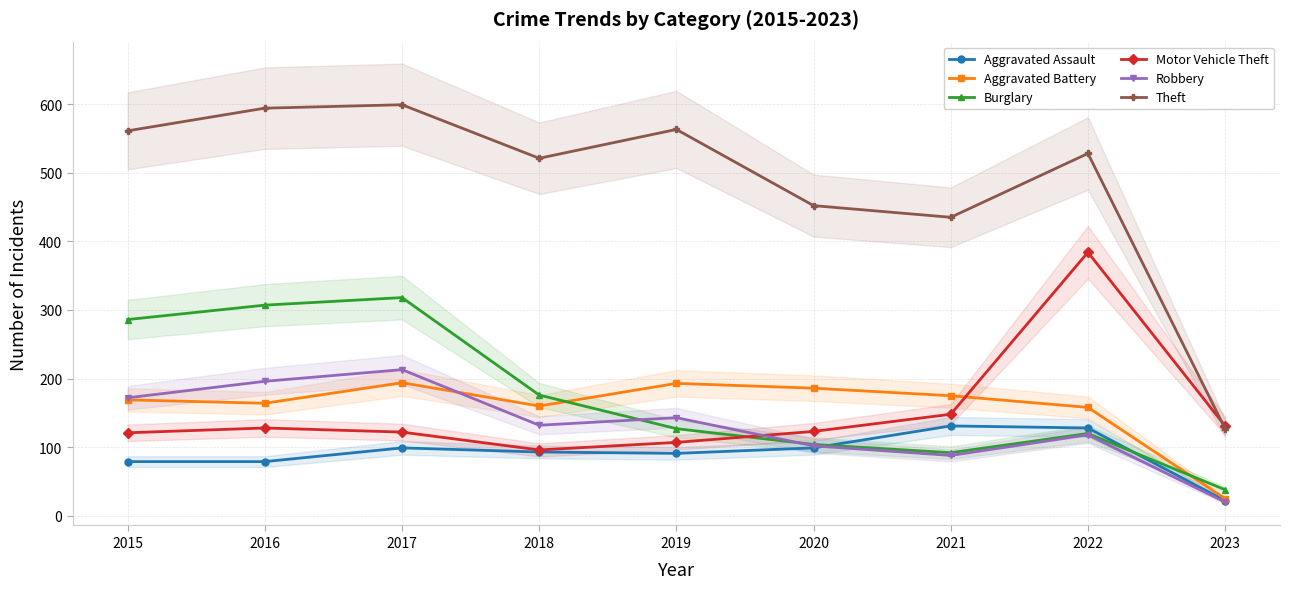

What is the lowest value of the Burglary series?

38